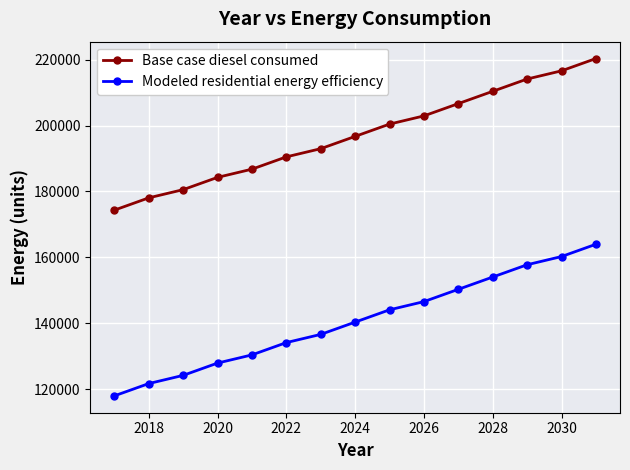

Rank the series by their maximum value, from lowest to highest.

Modeled residential energy efficiency, Base case diesel consumed